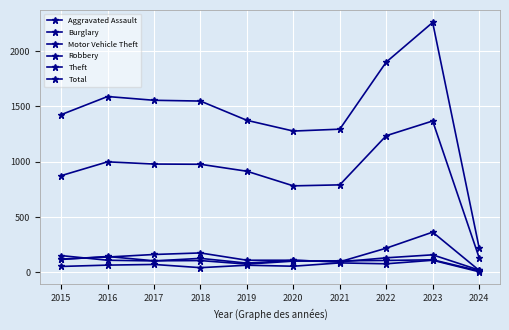

How many lines are shown in the chart?

6